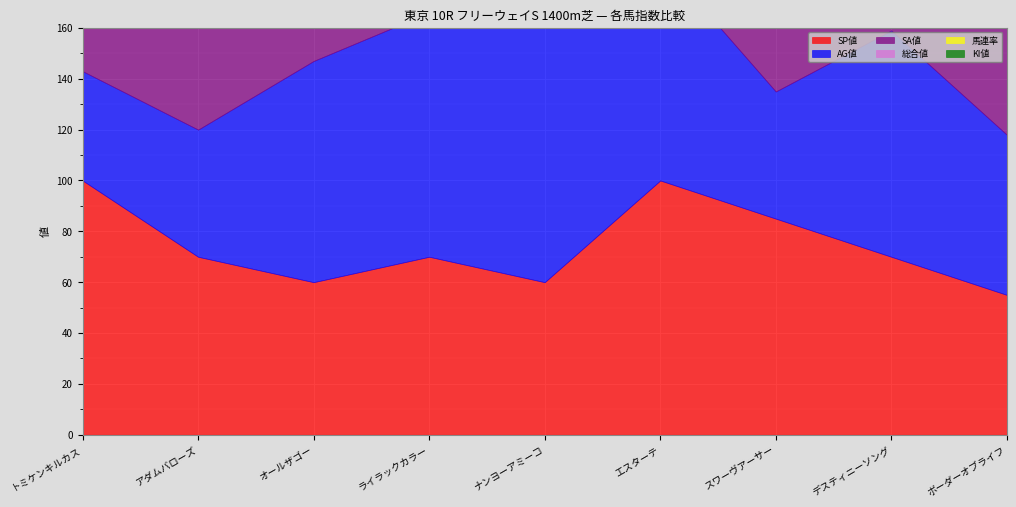

Rank the series by their maximum value, from lowest to highest.

総合値, 馬連率, KI値, SP値, AG値, SA値